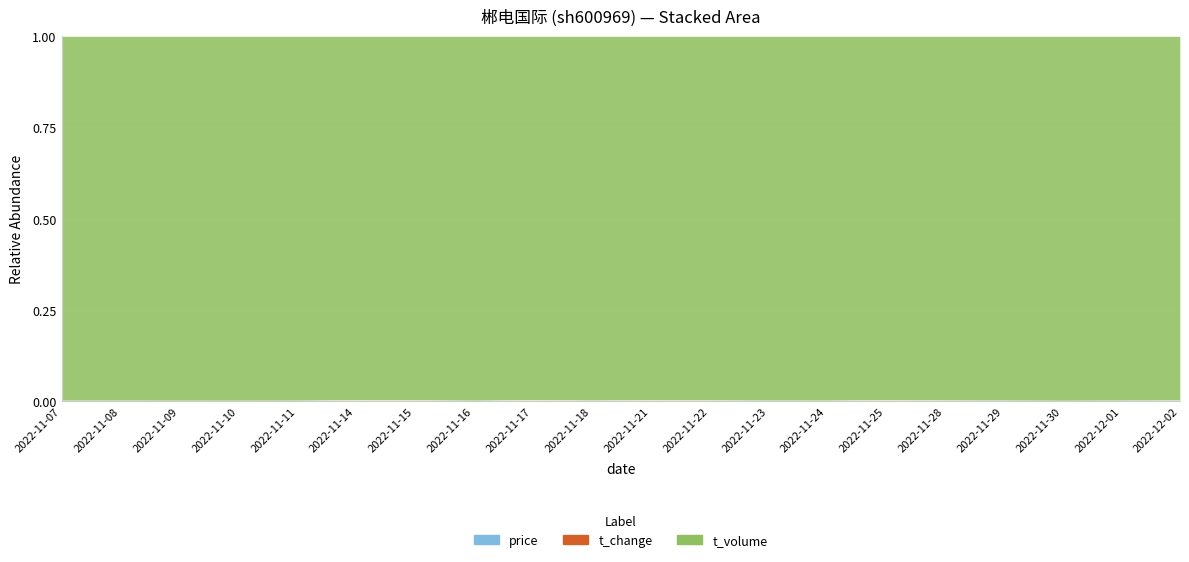

Reading right to left, transcribe all the data shown in this chart.

price: 2022-12-02=8.1	2022-12-01=8.2	2022-11-30=8.2	2022-11-29=8.1	2022-11-28=8.1	2022-11-25=8.0	2022-11-24=8.1	2022-11-23=8.0	2022-11-22=7.9	2022-11-21=7.9	2022-11-18=8.0	2022-11-17=8.1	2022-11-16=8.1	2022-11-15=8.1	2022-11-14=8.1	2022-11-11=8.1	2022-11-10=8.1	2022-11-09=8.1	2022-11-08=8.1	2022-11-07=8.1
t_change: 2022-12-02=1.1	2022-12-01=1.2	2022-11-30=1.5	2022-11-29=1.2	2022-11-28=1.1	2022-11-25=0.9	2022-11-24=1.2	2022-11-23=1.2	2022-11-22=1.0	2022-11-21=0.9	2022-11-18=1.1	2022-11-17=0.8	2022-11-16=1.4	2022-11-15=1.0	2022-11-14=0.9	2022-11-11=1.3	2022-11-10=1.4	2022-11-09=1.4	2022-11-08=1.3	2022-11-07=1.3
t_volume: 2022-12-02=3331.0	2022-12-01=3680.0	2022-11-30=4465.0	2022-11-29=3624.0	2022-11-28=3286.0	2022-11-25=2670.0	2022-11-24=3746.0	2022-11-23=3648.0	2022-11-22=3060.0	2022-11-21=2581.0	2022-11-18=3410.0	2022-11-17=2503.0	2022-11-16=4063.0	2022-11-15=2883.0	2022-11-14=2700.0	2022-11-11=3932.0	2022-11-10=4200.0	2022-11-09=4198.0	2022-11-08=3824.0	2022-11-07=3850.0